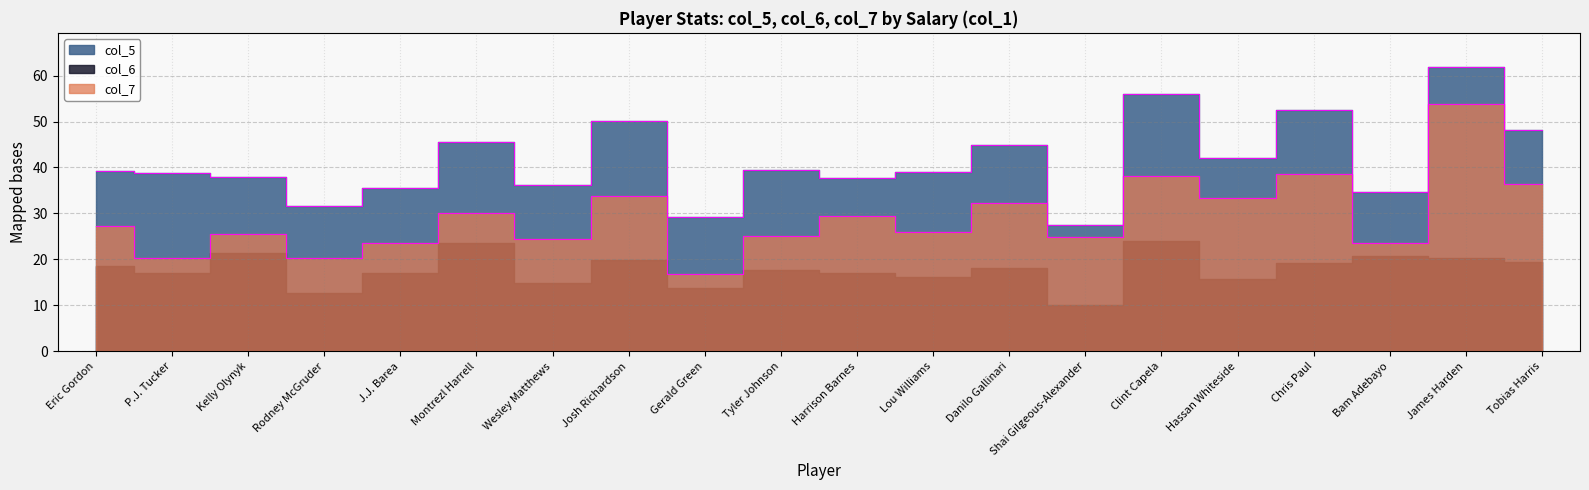

The value of col_5 at Kelly Olynyk is 53.5. True or false?

False